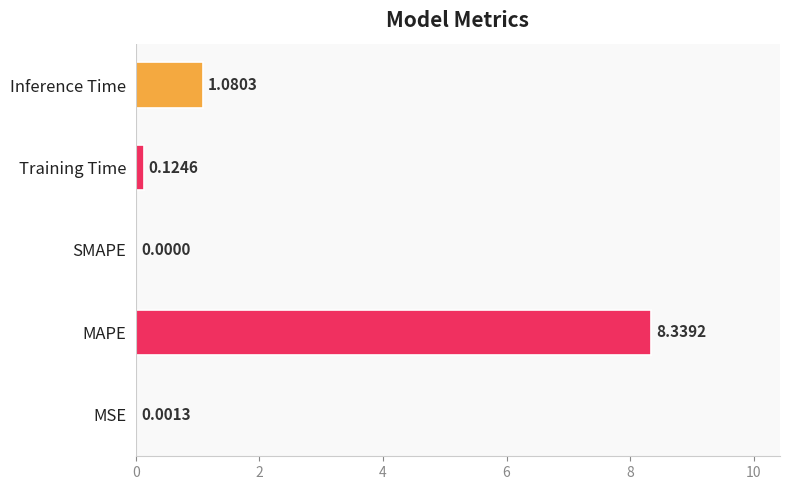

What is the sum of all values?

9.5